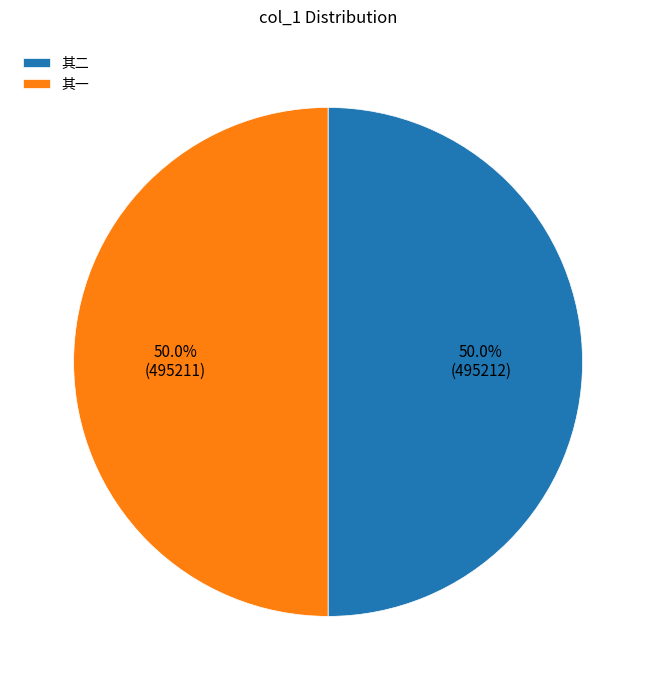

What percentage is NOT represented by 其二?

50.0%